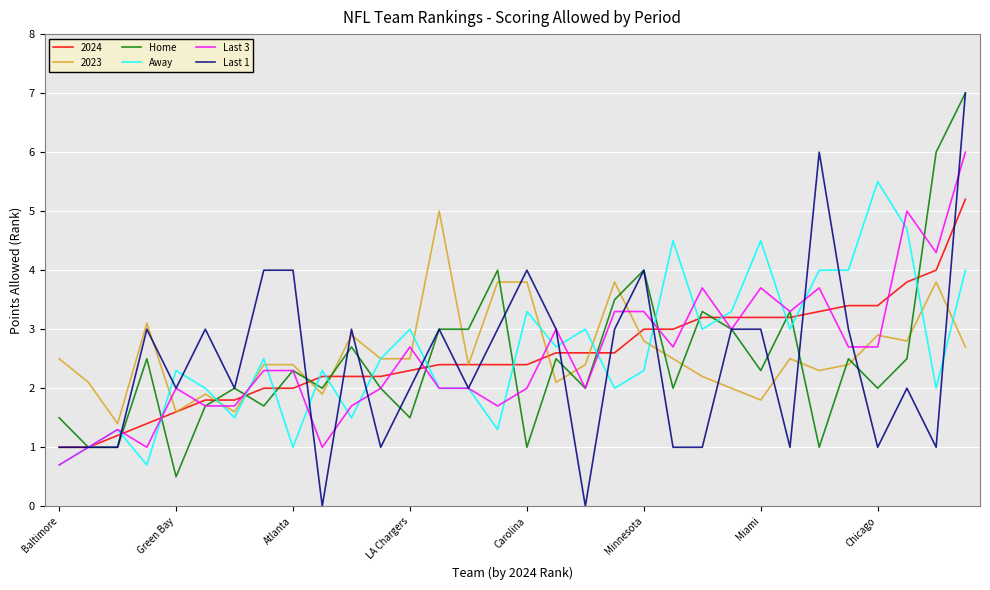

What is the maximum value shown in the chart?

7.0